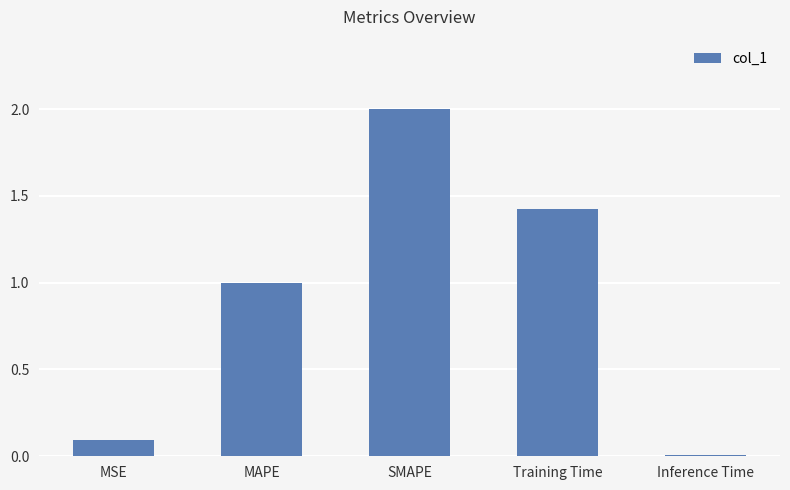

Which has a higher value, MSE or MAPE?

MAPE